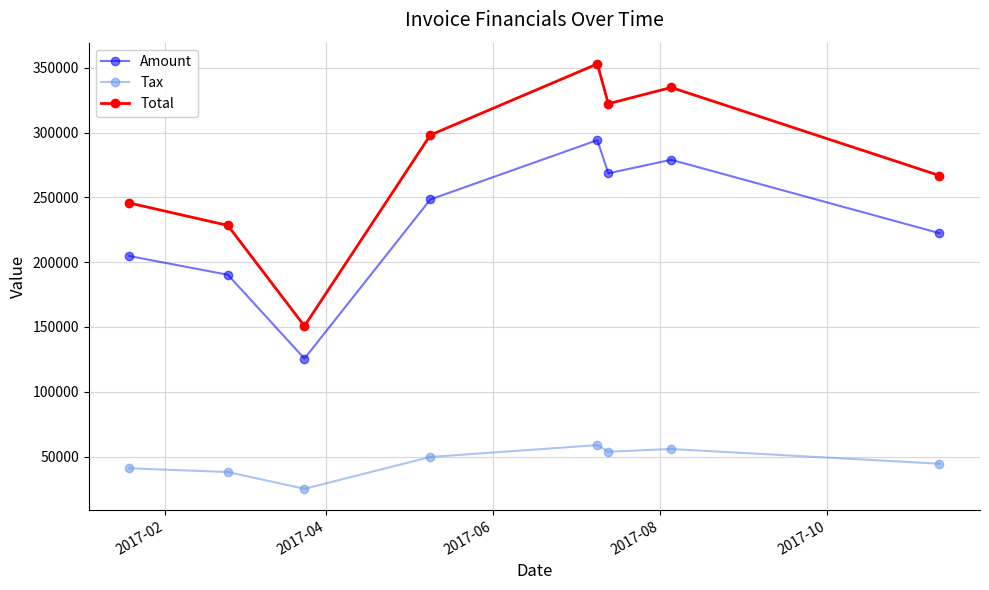

Which series has the widest spread of values?

Total